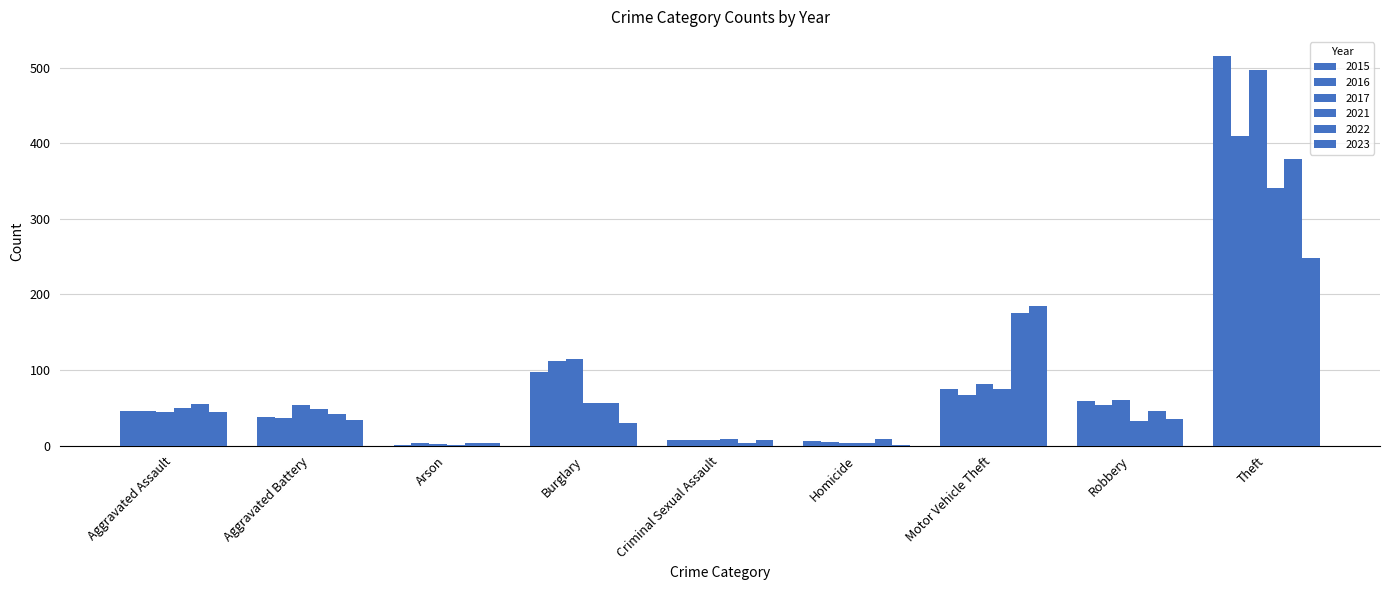

Reading right to left, list all the values displayed in this chart.

2015: Theft=515	Robbery=59	Motor Vehicle Theft=75	Homicide=6	Criminal Sexual Assault=7	Burglary=98	Arson=1	Aggravated Battery=38	Aggravated Assault=46
2016: Theft=409	Robbery=54	Motor Vehicle Theft=67	Homicide=5	Criminal Sexual Assault=7	Burglary=112	Arson=4	Aggravated Battery=37	Aggravated Assault=46
2017: Theft=497	Robbery=60	Motor Vehicle Theft=82	Homicide=4	Criminal Sexual Assault=7	Burglary=114	Arson=2	Aggravated Battery=54	Aggravated Assault=44
2021: Theft=341	Robbery=32	Motor Vehicle Theft=75	Homicide=4	Criminal Sexual Assault=9	Burglary=57	Arson=1	Aggravated Battery=49	Aggravated Assault=50
2022: Theft=379	Robbery=46	Motor Vehicle Theft=175	Homicide=9	Criminal Sexual Assault=4	Burglary=56	Arson=3	Aggravated Battery=42	Aggravated Assault=55
2023: Theft=248	Robbery=35	Motor Vehicle Theft=185	Homicide=1	Criminal Sexual Assault=8	Burglary=30	Arson=4	Aggravated Battery=34	Aggravated Assault=44